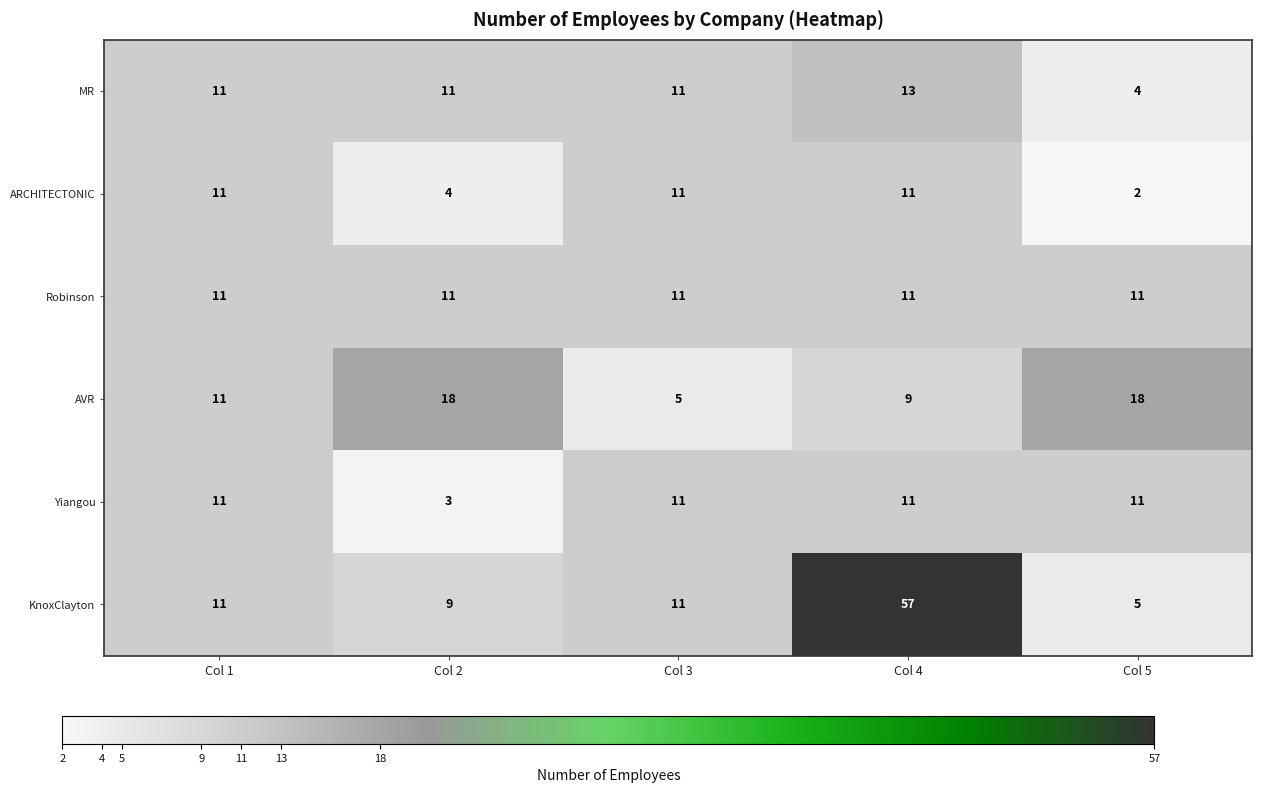

Which series changed the most between Col 2 and Col 5?

Yiangou